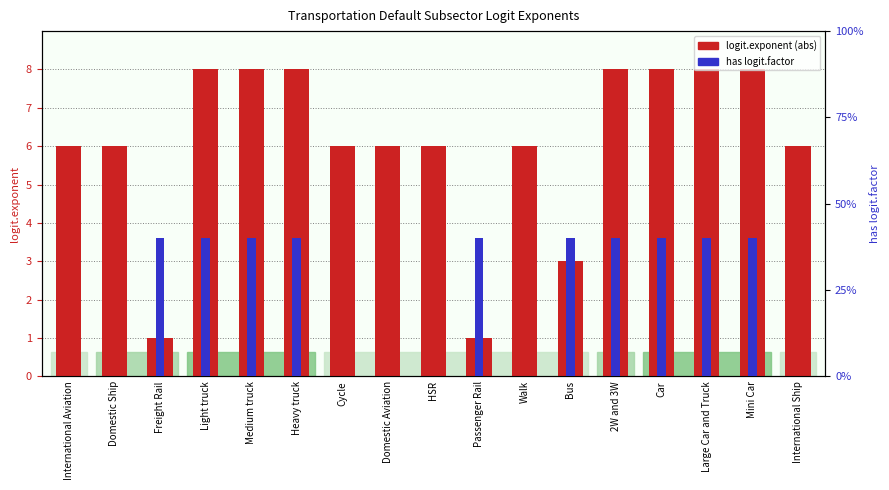

Count the number of categories in the chart.

17